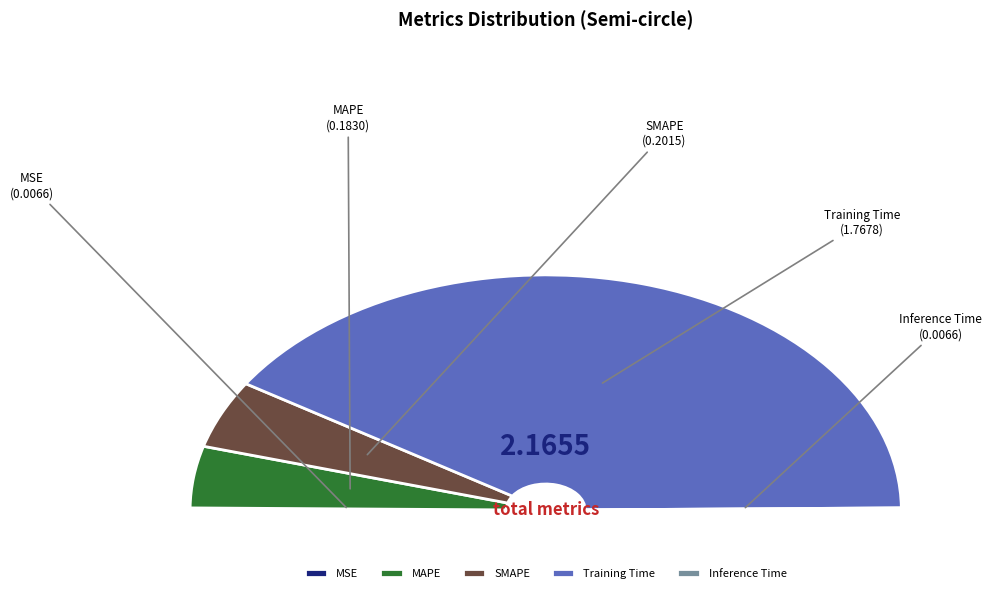

Which slice is the smallest?

MSE